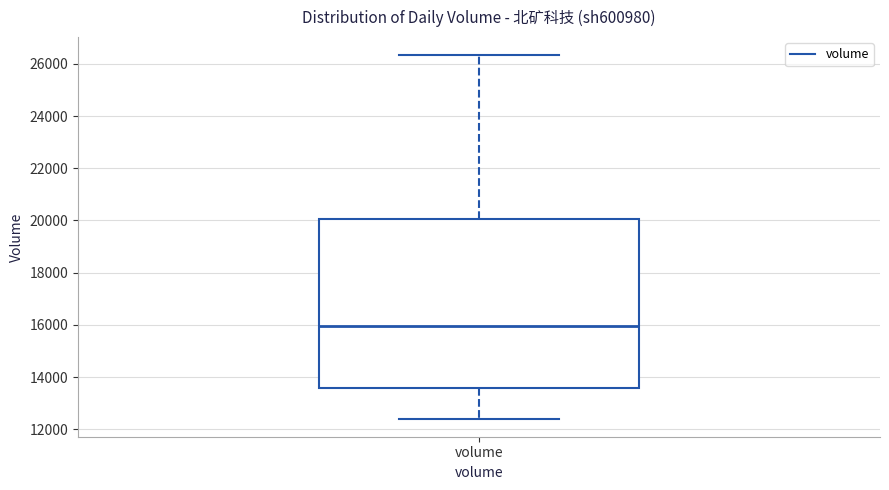

Where does the upper whisker of the box for volume end on the y-axis? The values are not printed on the chart, so give them approximately, as read against the axis.

26400